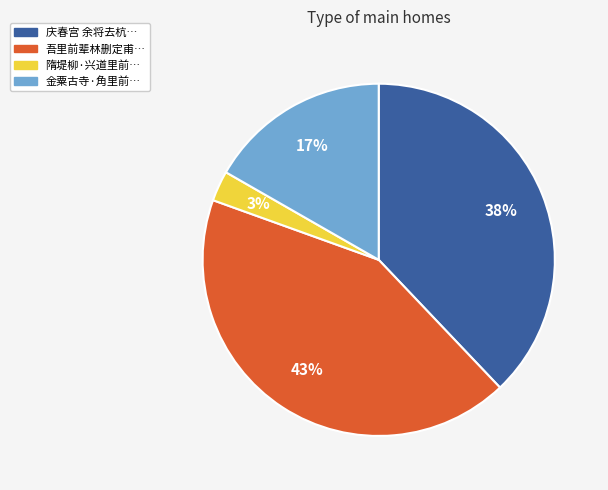

To the nearest percent, what is the difference between the largest and smallest slice percentages?

40%